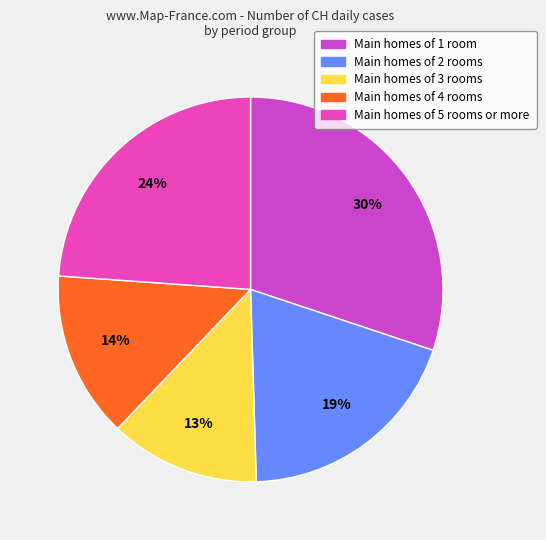

How many segments does this pie chart have?

5